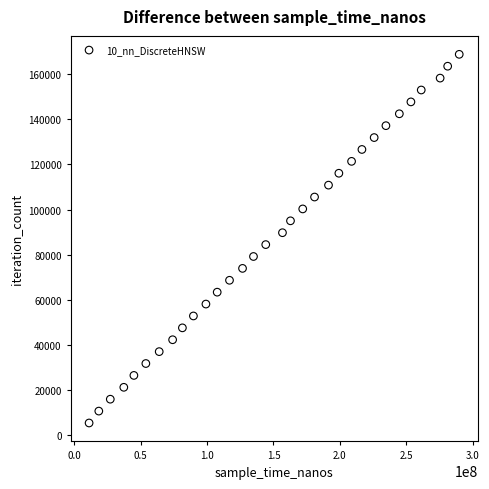

What is the range of Y values (max minus min)?

163618